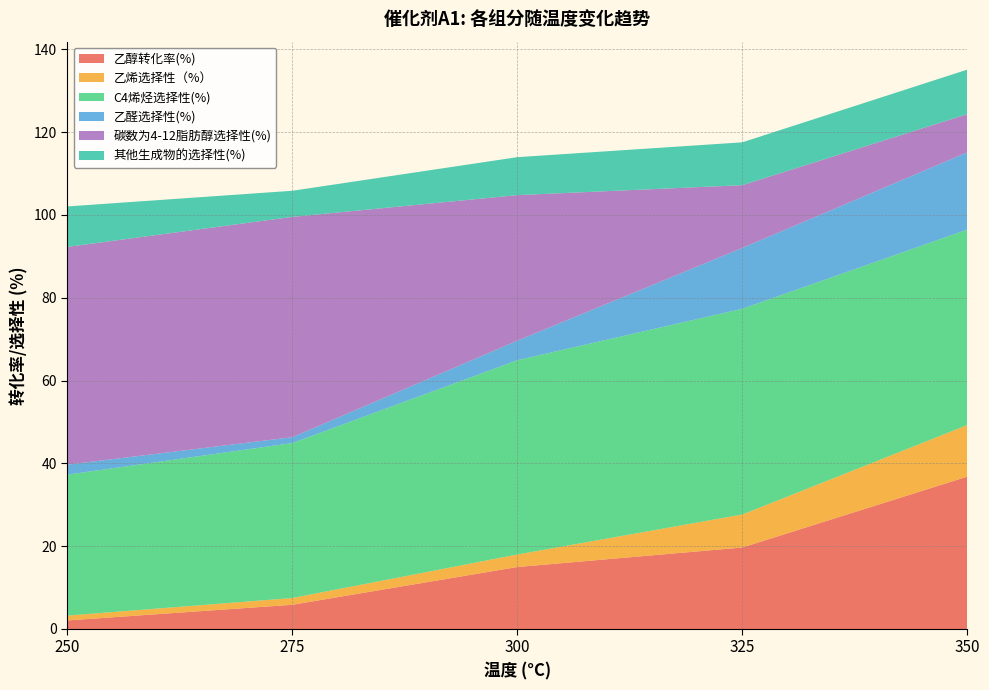

Reading left to right, transcribe all the data shown in this chart.

乙醇转化率(%): 2.1	5.9	15.0	19.7	36.8
乙烯选择性（%）: 1.2	1.6	3.0	8.0	12.5
C4烯烃选择性(%): 34.0	37.4	46.9	49.7	47.2
乙醛选择性(%): 2.4	1.4	4.7	14.7	18.7
碳数为4-12脂肪醇选择性(%): 52.6	53.2	35.2	15.2	9.2
其他生成物的选择性(%): 9.8	6.3	9.2	10.3	10.8